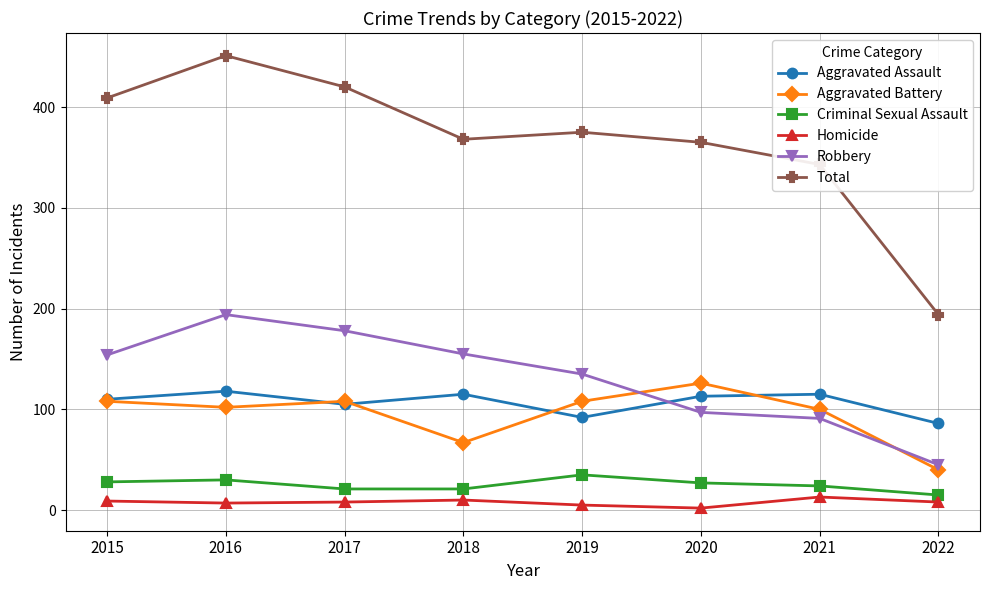

Which series has the widest spread of values?

Total